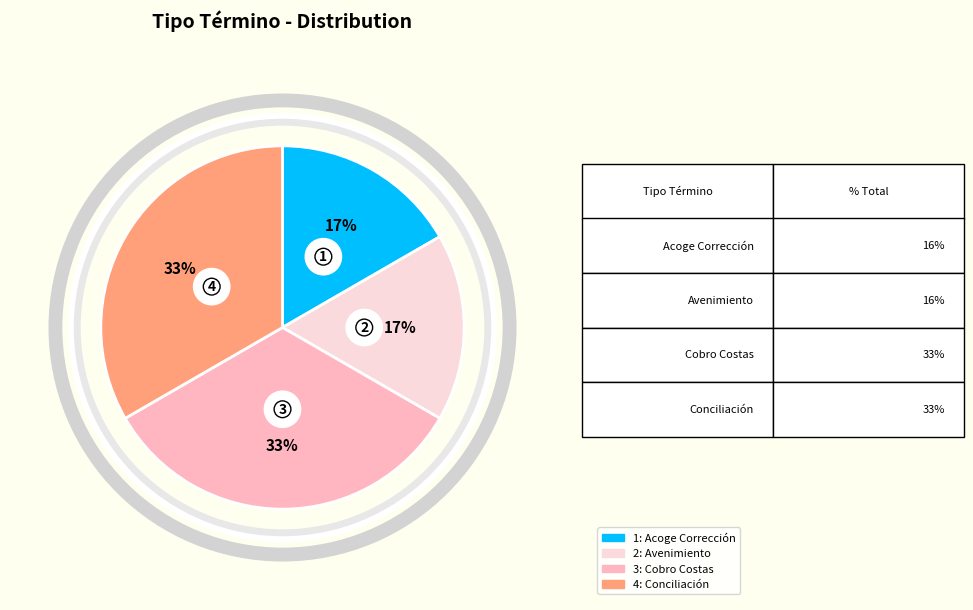

Which category has the smallest portion of the pie?

Acoge Corrección Del Procedimiento